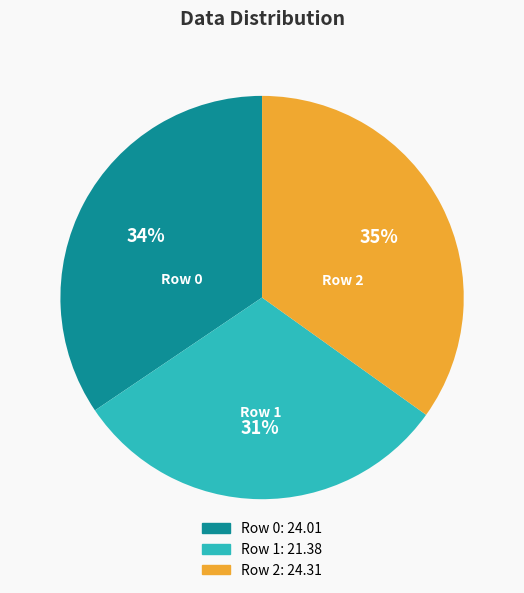

Does any single category account for the majority?

No